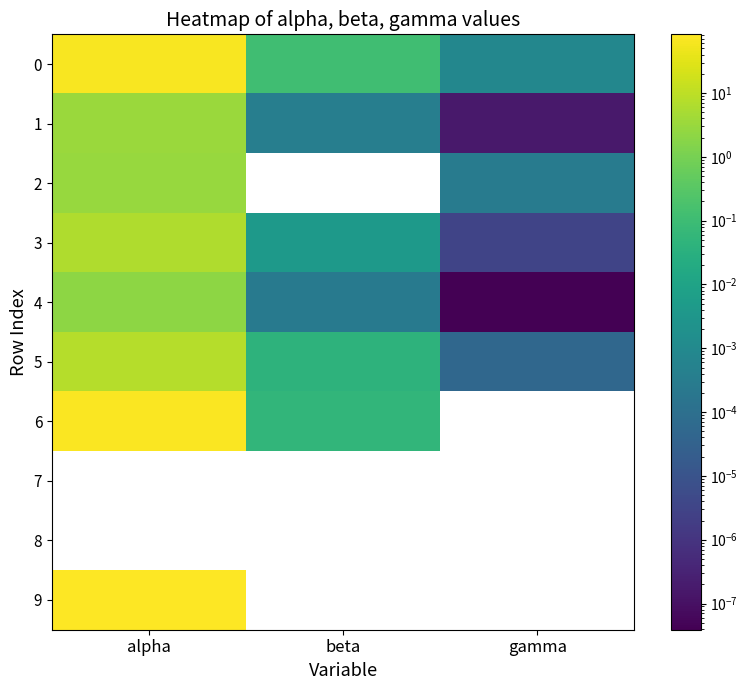

At which category does the chart reach its peak across all series?

alpha